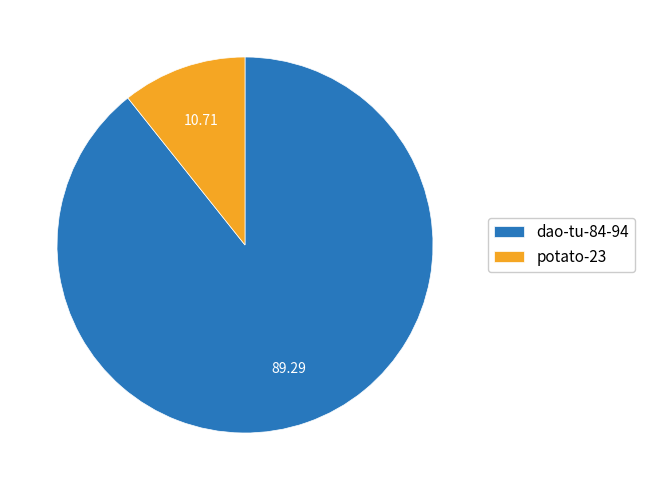

Does potato-23 account for over 50% of the chart?

No